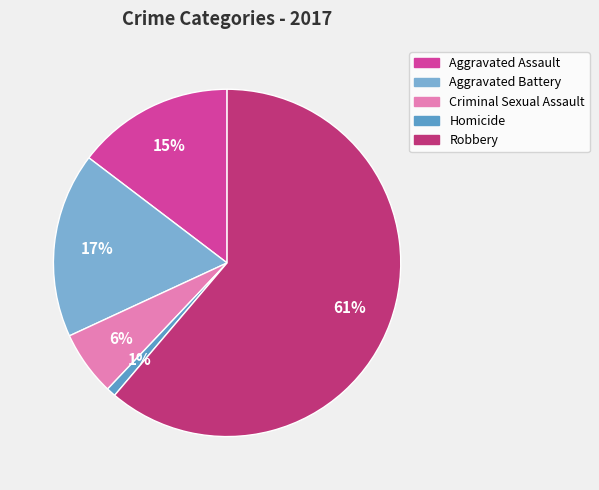

Which slice represents more than half of the pie?

Robbery